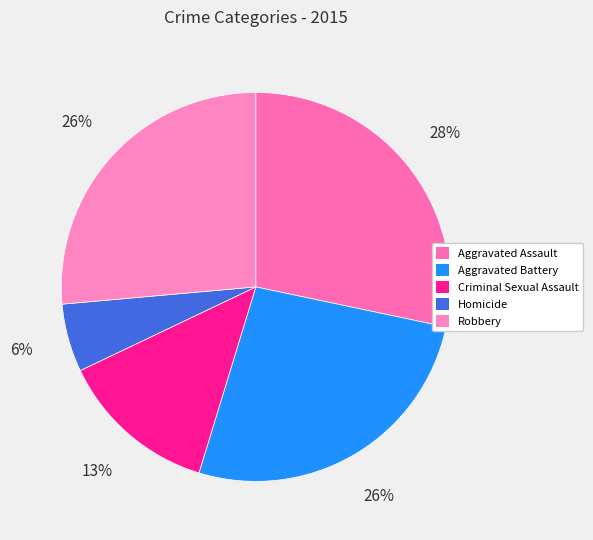

What portion of the pie excludes Robbery?

73.6%